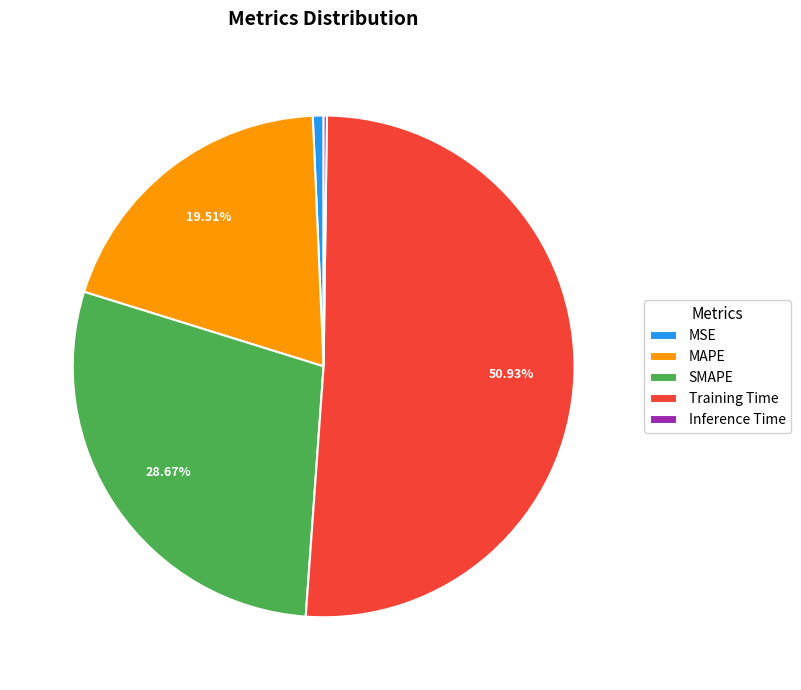

To the nearest percent, what percentage of the pie is MSE?

1%